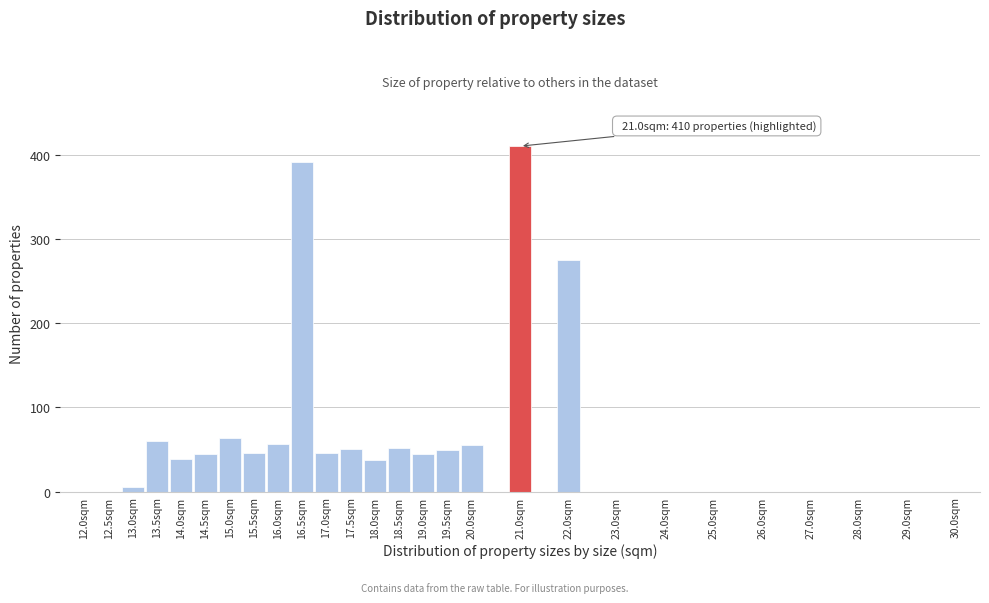

What is the sum of all values?

1726